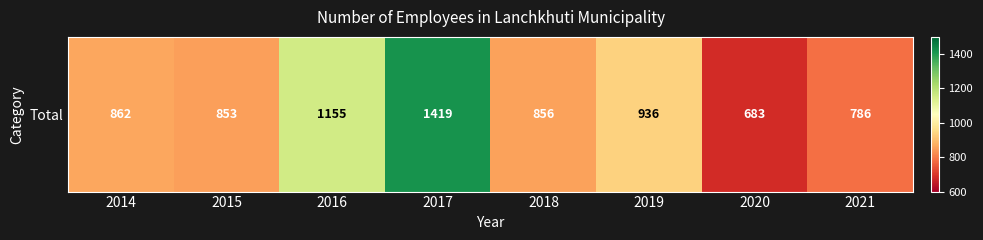

How many values are below 862?

4